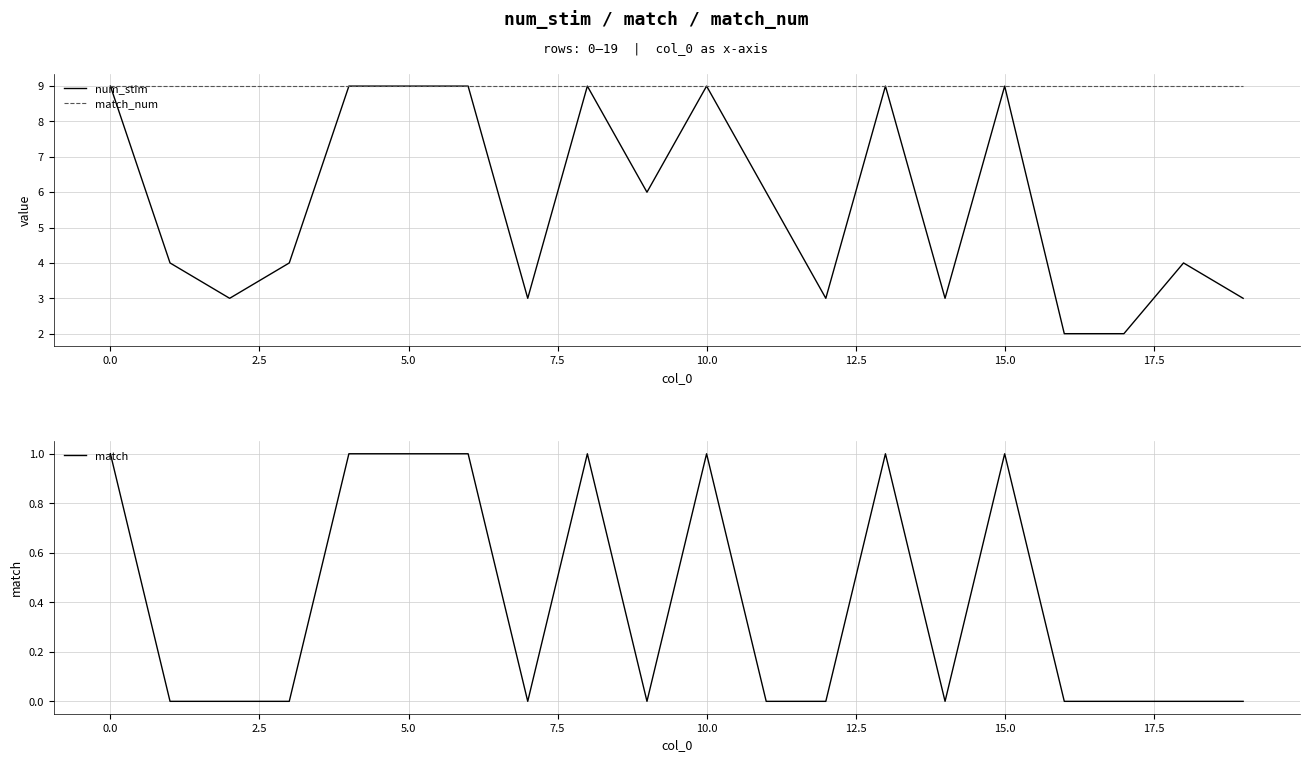

In match, how many points are higher than both neighbors (excluding endpoints)?

4